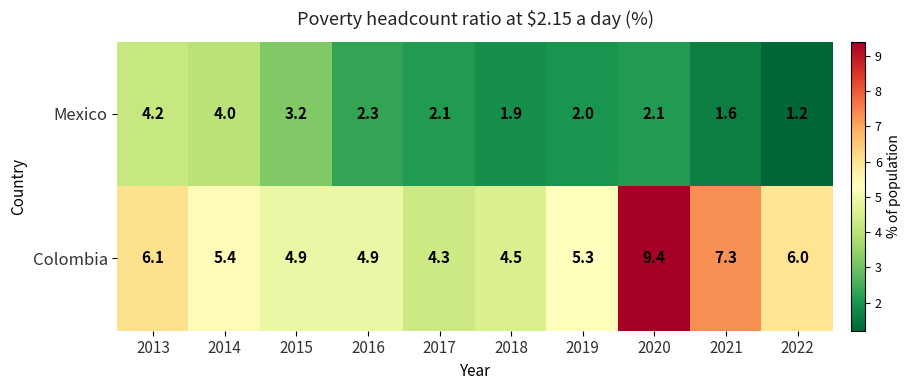

What is the maximum value shown in the chart?

9.4